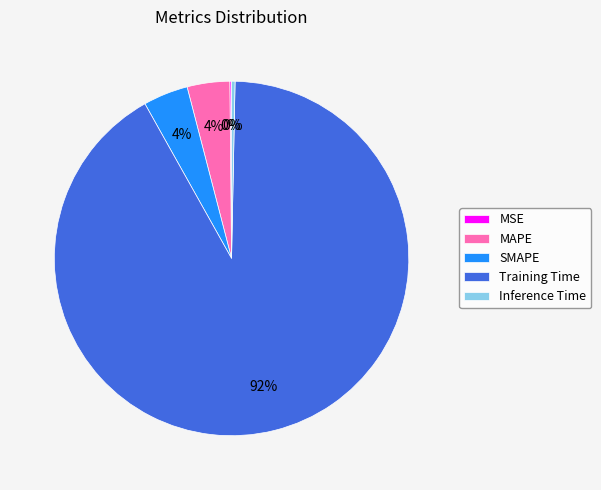

To the nearest percent, what is the average slice percentage?

20%